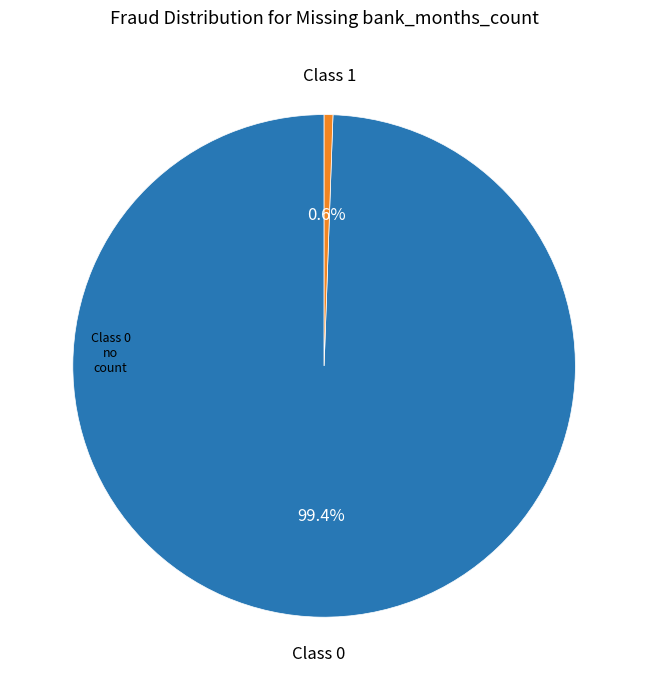

Which slice represents more than half of the pie?

Class 0